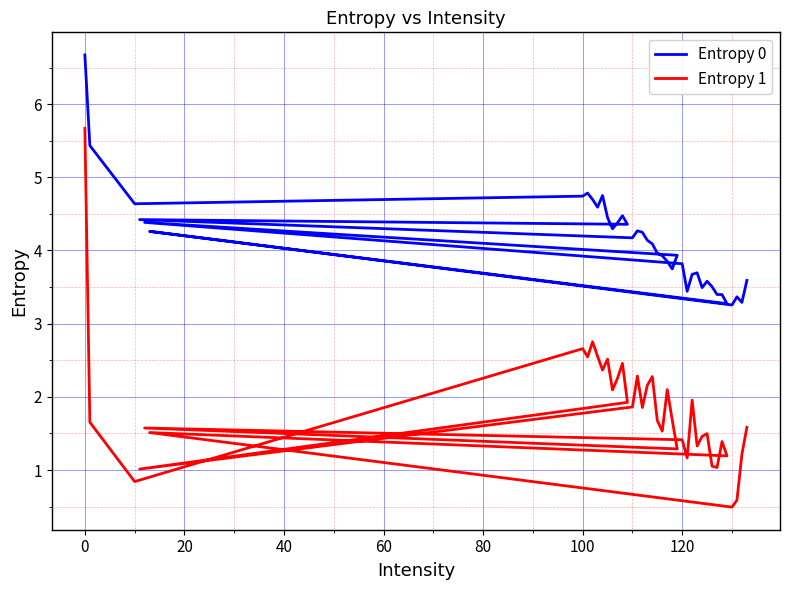

True or false: Entropy 1 and Entropy 0 intersect in this chart.

False